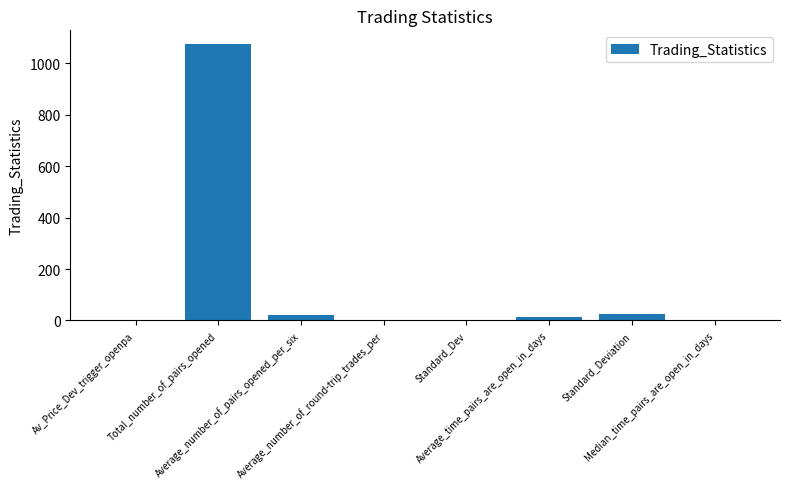

What is the greatest value displayed?

1074.0